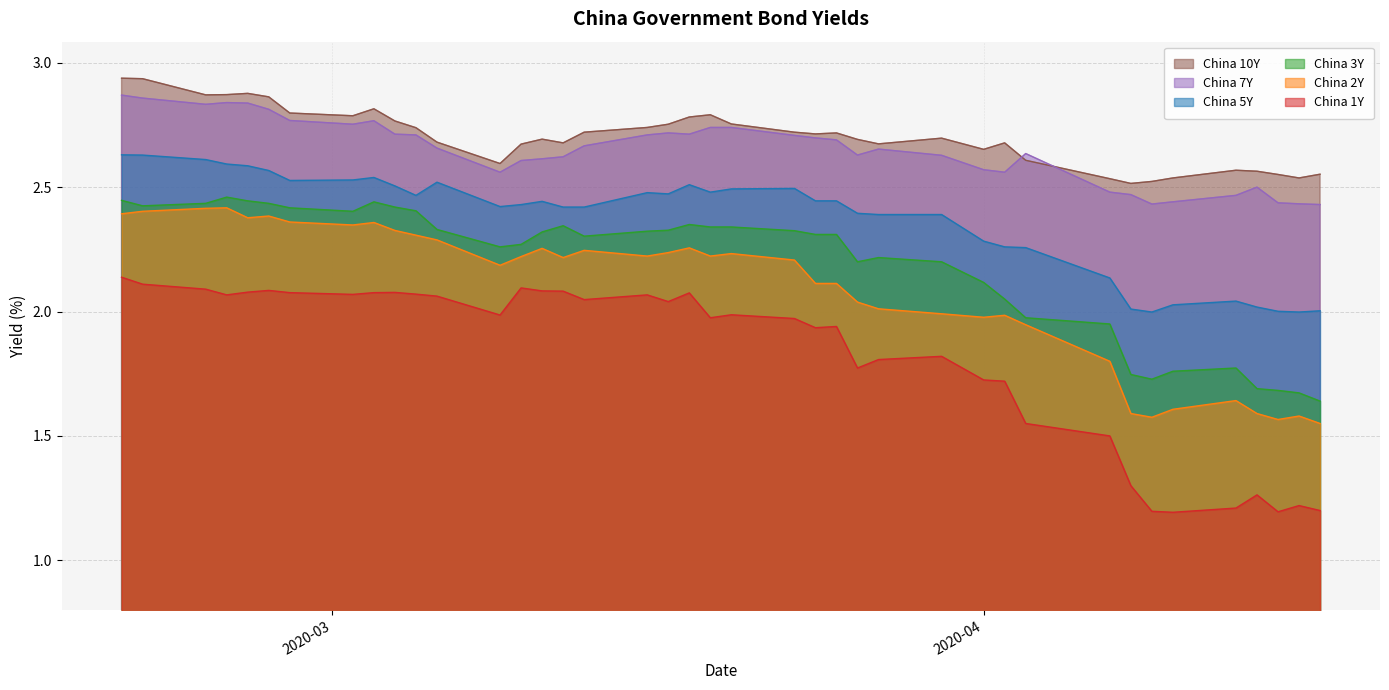

True or false: China 1Y and China 3Y cross at least once.

False